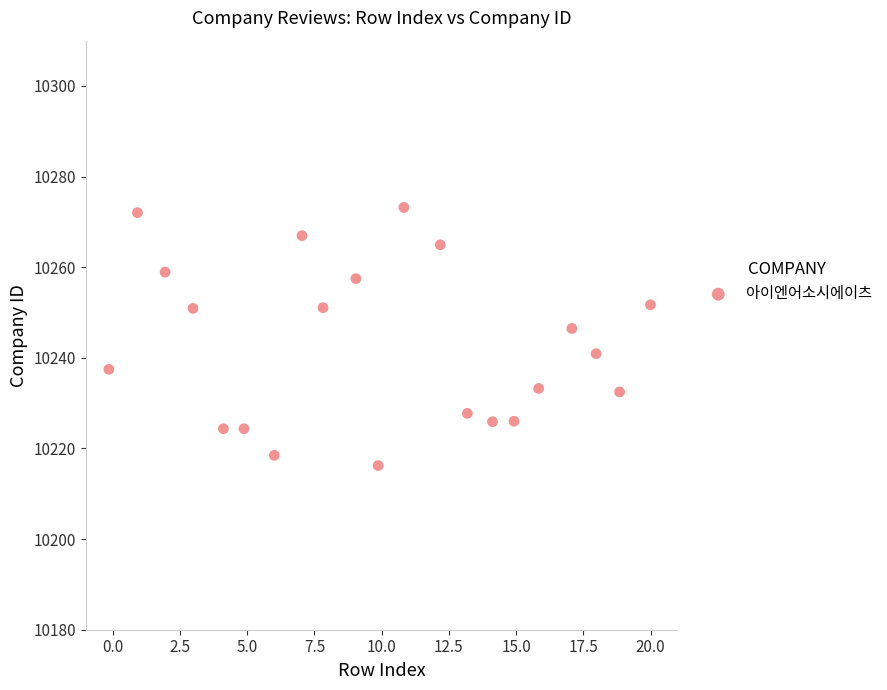

What is the range of Y values (max minus min)?

57.0